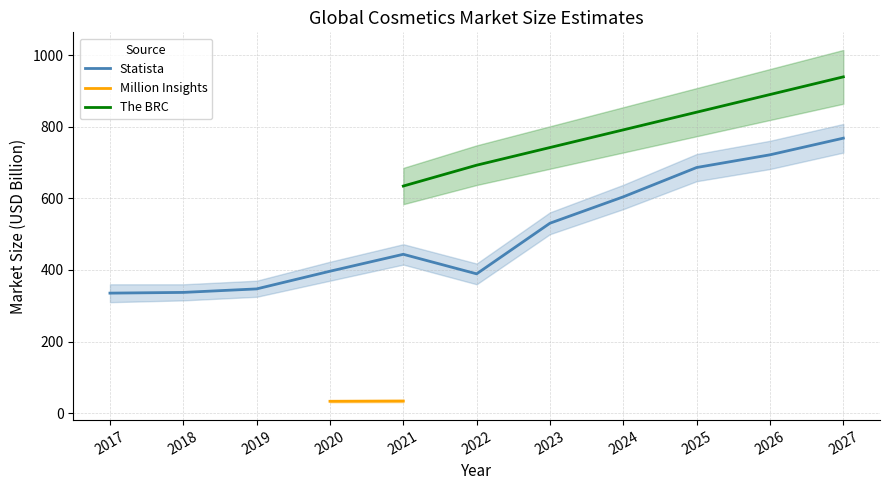

Where is Statista nearest to the value 551?

2023